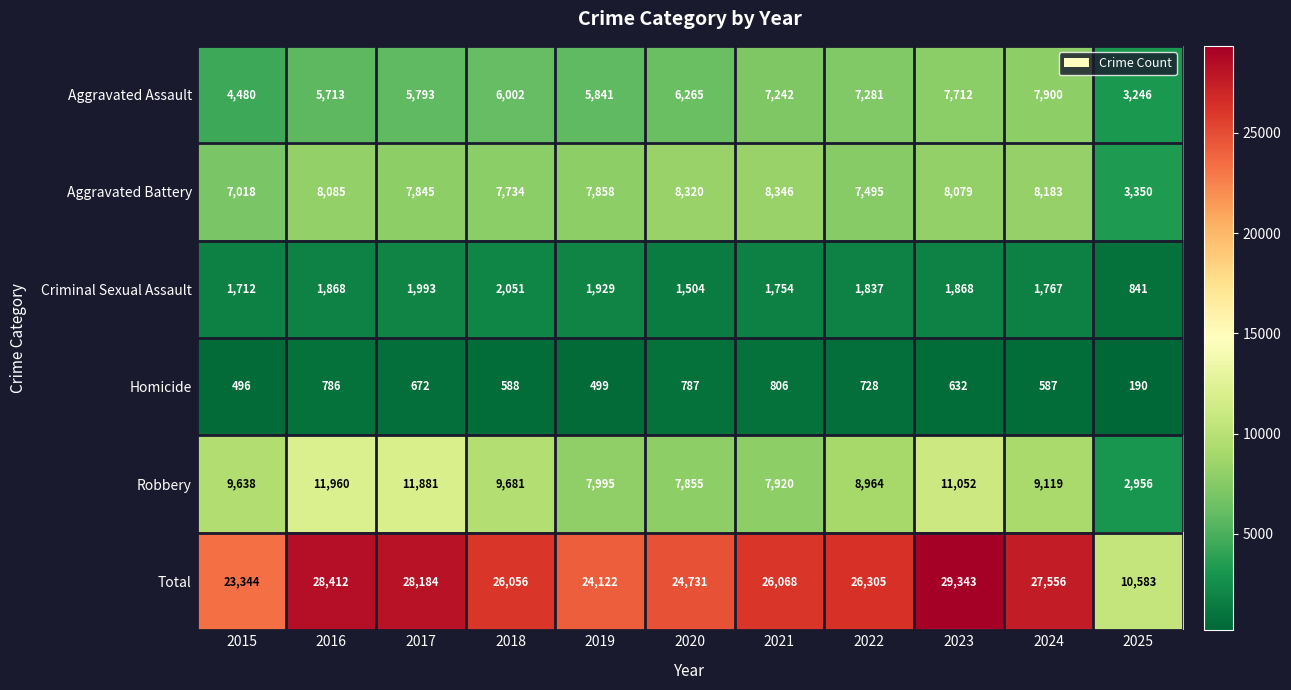

What is the difference between the highest and lowest values at 2017?

27512